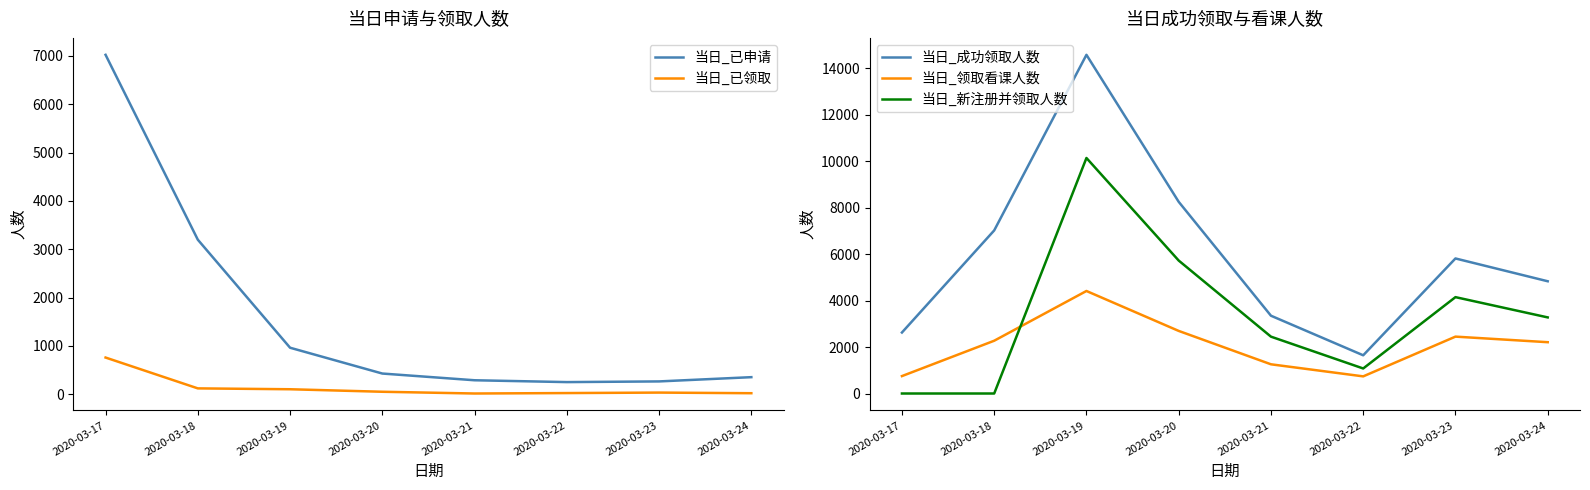

What is the difference between the maximum and minimum values in the 当日_已申请 series?

6771